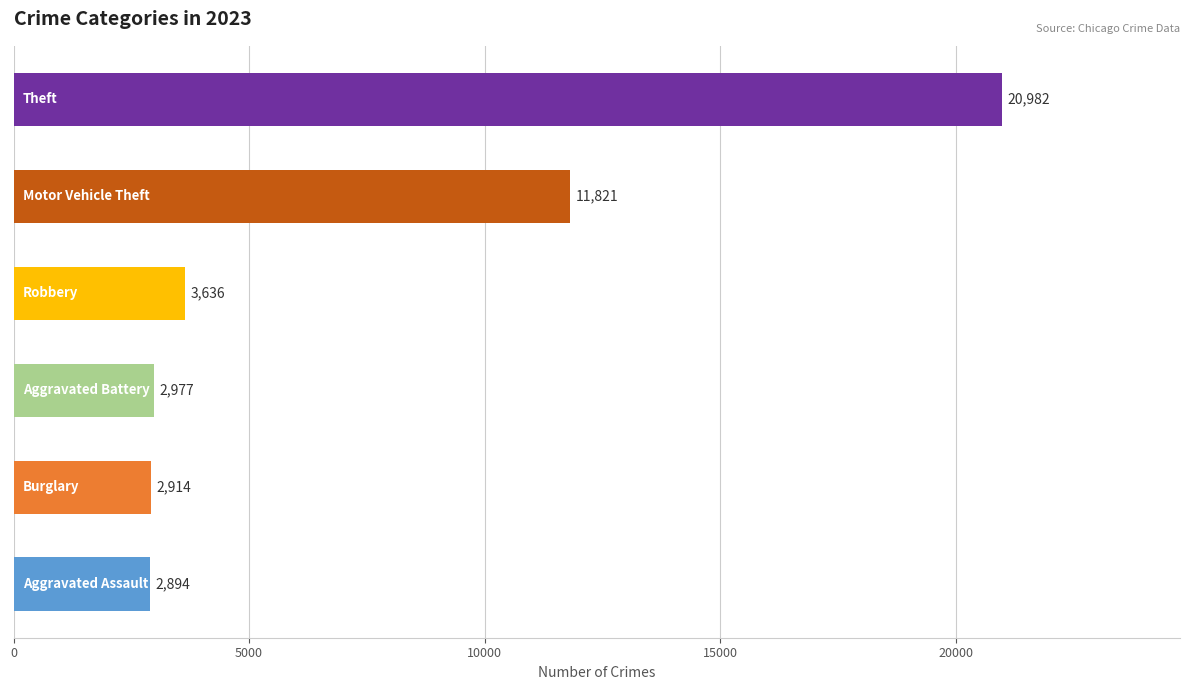

What is the difference between the second highest and second lowest values?

8907